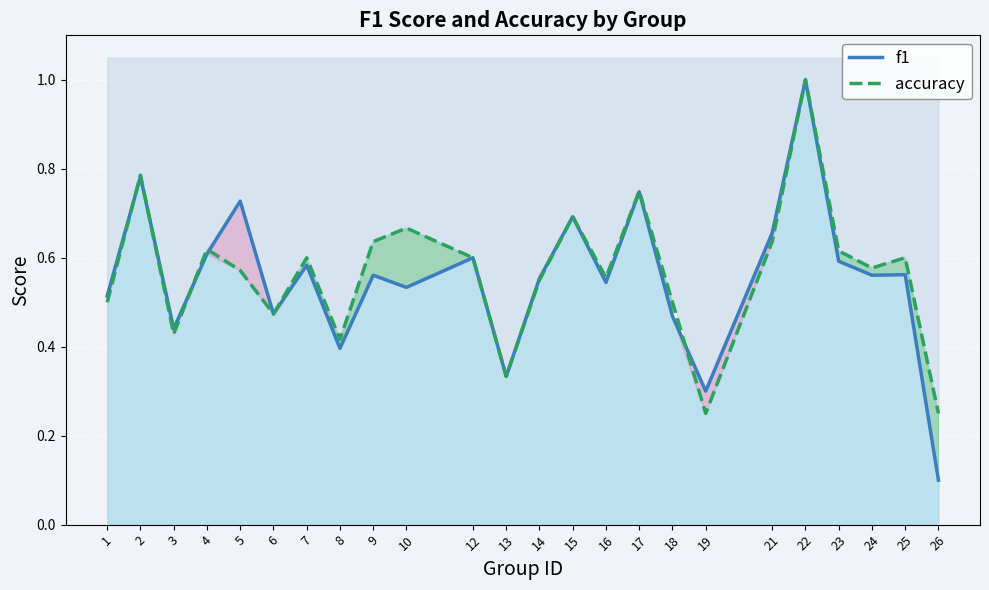

How many series are shown in this chart?

2